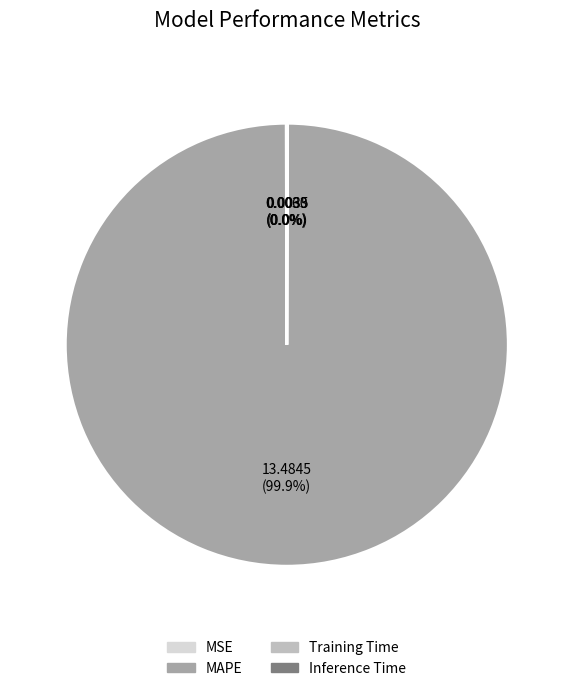

Which category has the biggest portion of the pie?

MAPE